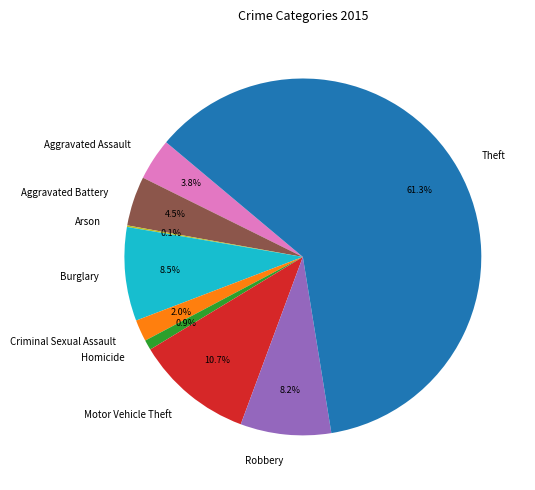

What percentage is the Homicide slice, to the nearest percent?

1%